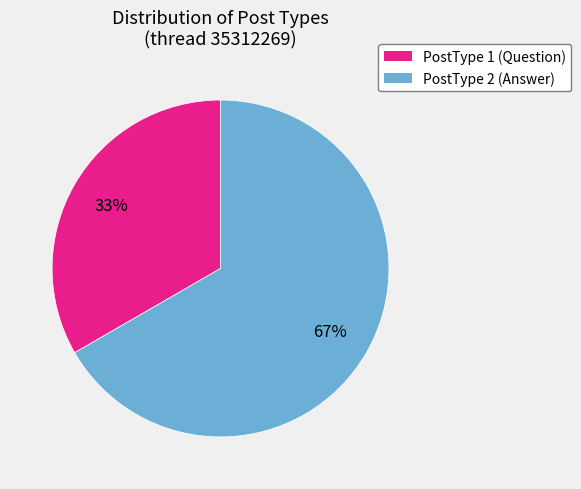

Between PostType 1 and PostType 2, which is larger?

PostType 2